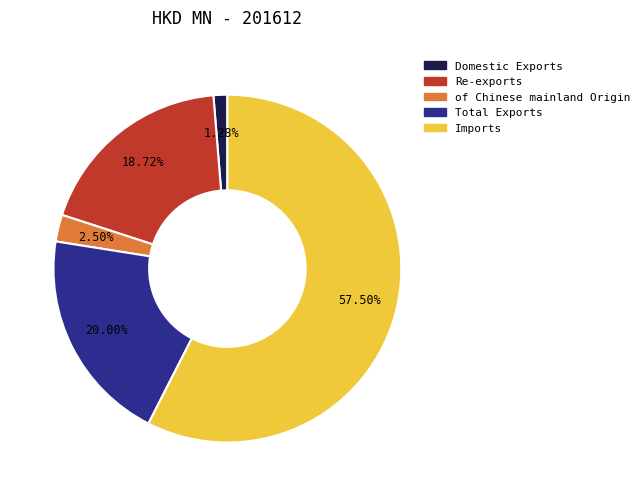

Combined, what portion of the pie is Domestic Exports and of Chinese mainland Origin?

3.8%